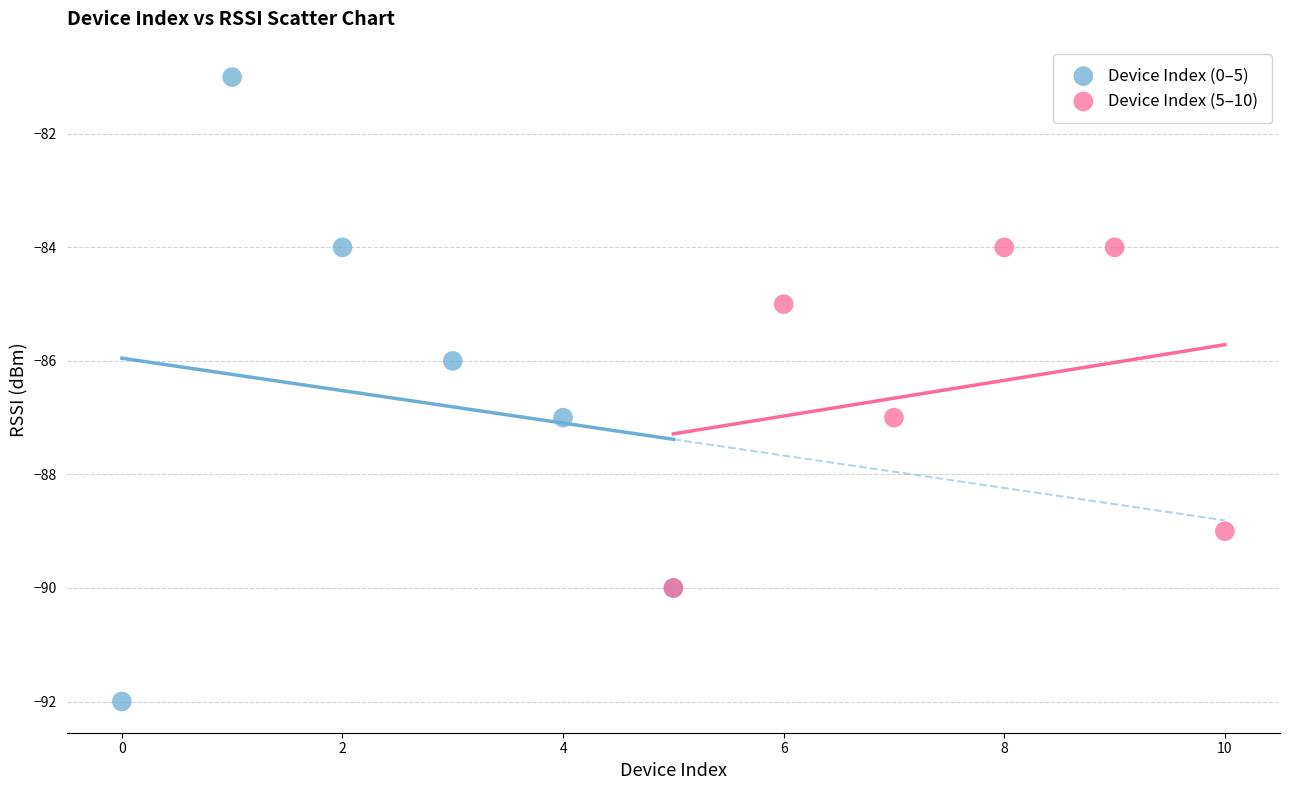

Which series reaches the maximum Y coordinate?

Device Index (0–5)